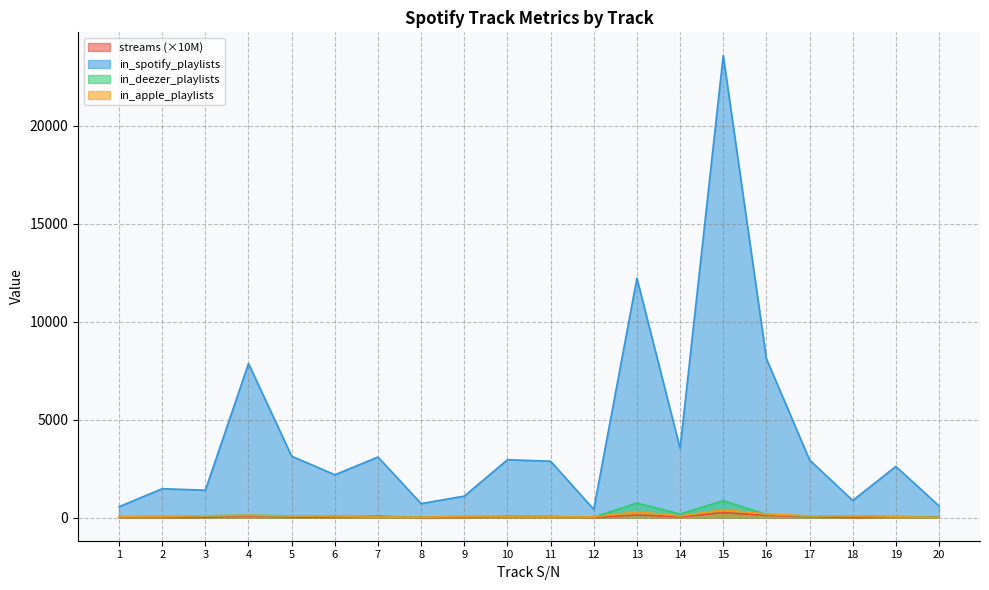

The in_spotify_playlists series shows 2302.2 at 3. True or false?

False